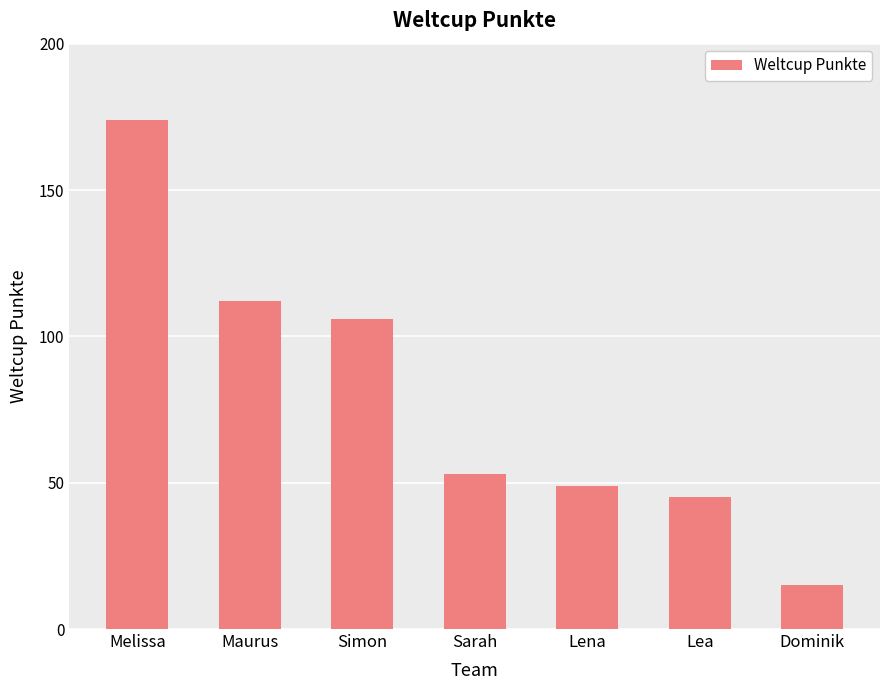

True or false: the data shows 53 at Sarah.

True